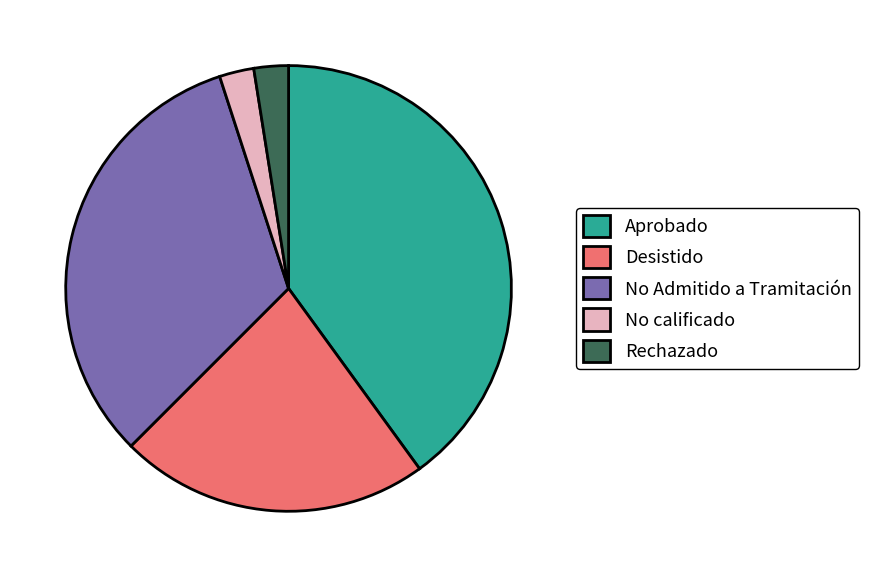

What is the largest slice in the pie chart?

Aprobado